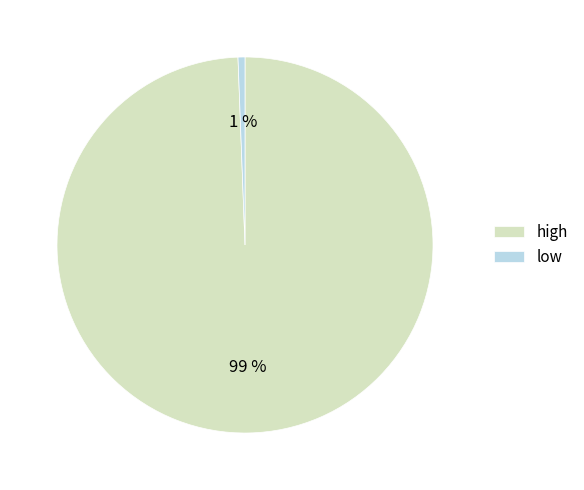

To the nearest percent, what percentage of the pie is low?

1%